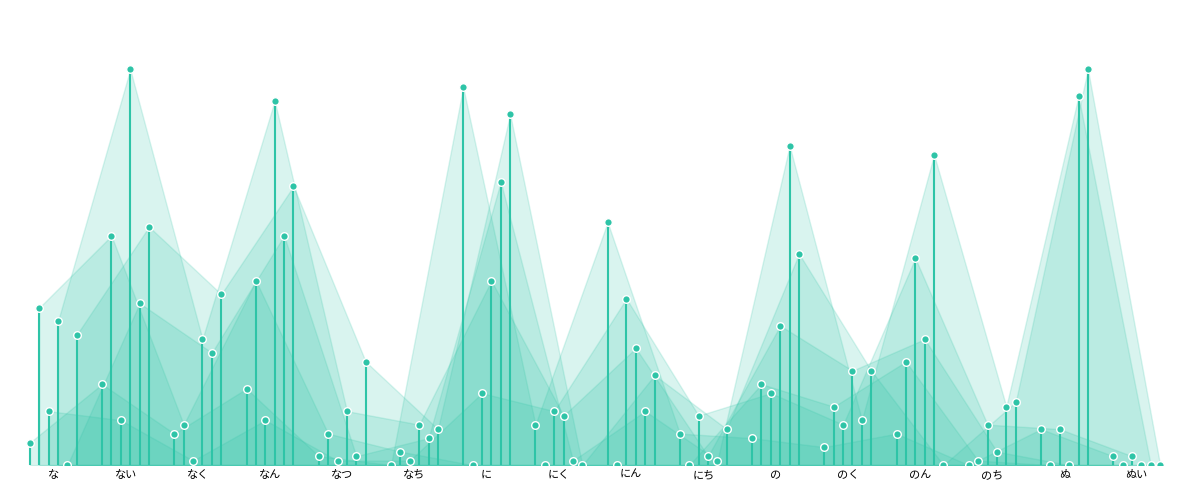

Which series has the largest total across all categories?

col_12 (だ)